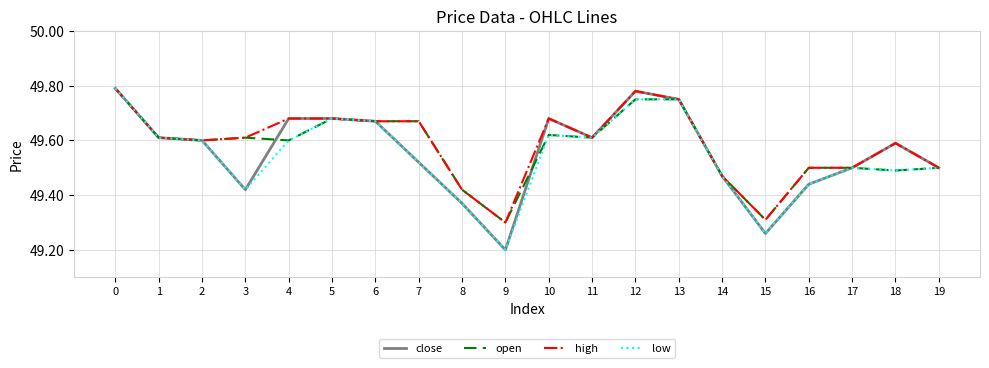

Where is close nearest to the value 49?

9